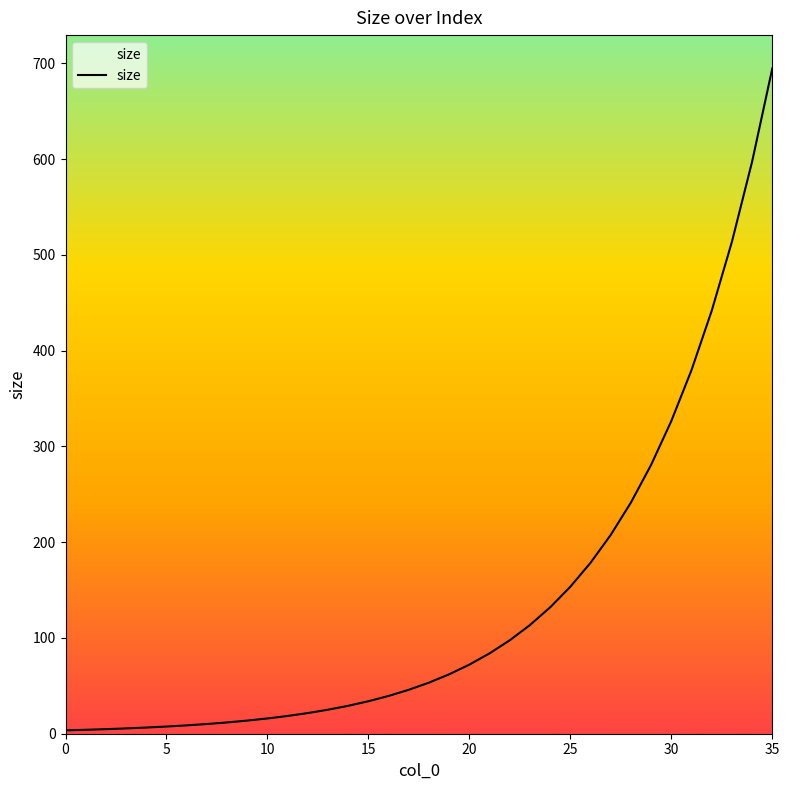

What is the smallest value displayed?

3.5